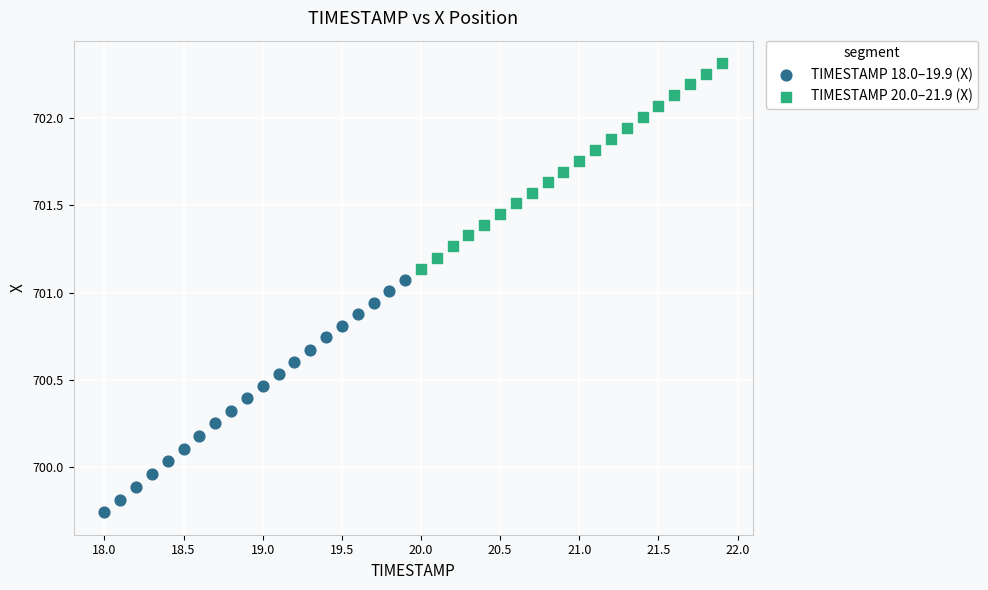

Which series has the widest spread of Y values?

TIMESTAMP 18.0–19.9 (X)